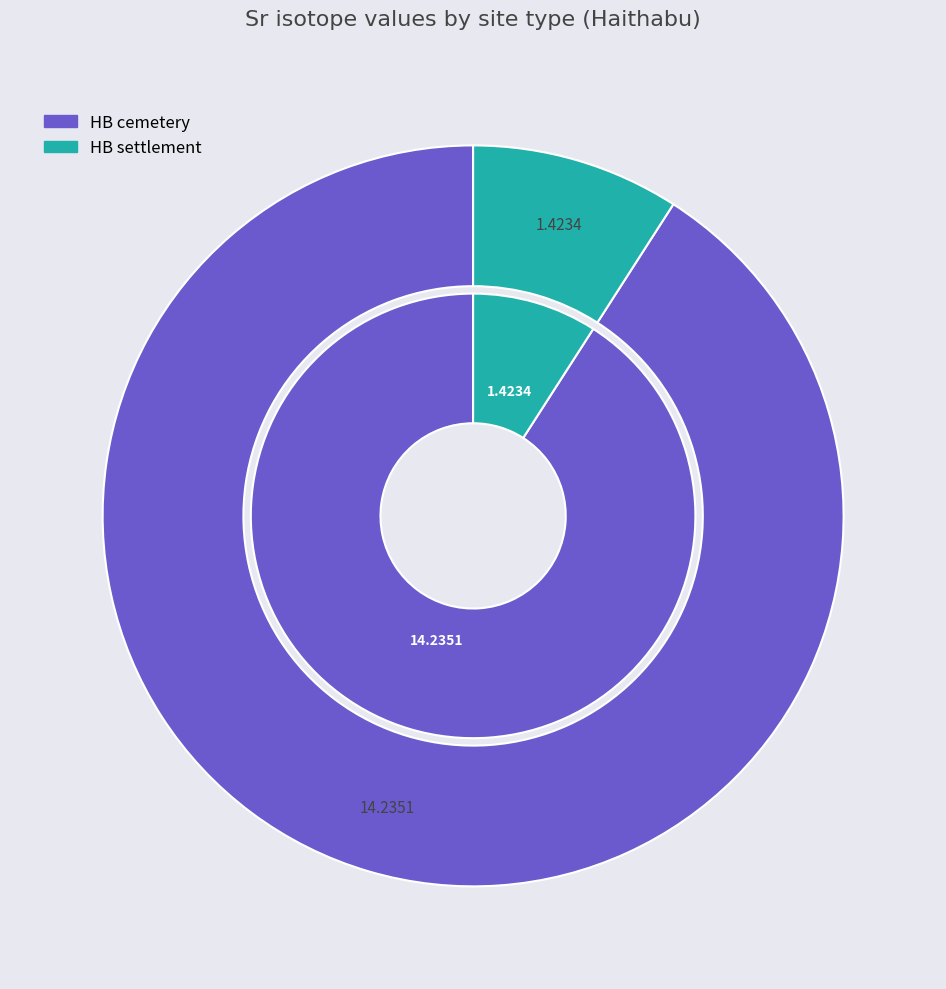

How many segments does this pie chart have?

2